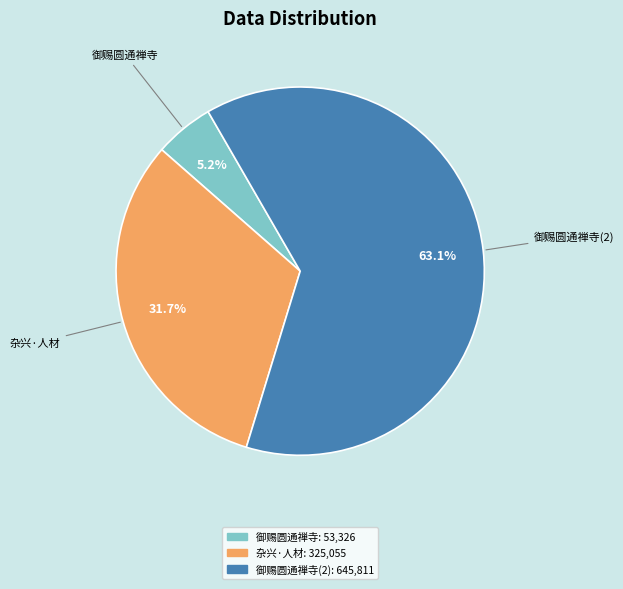

Is there a majority slice in this chart?

Yes